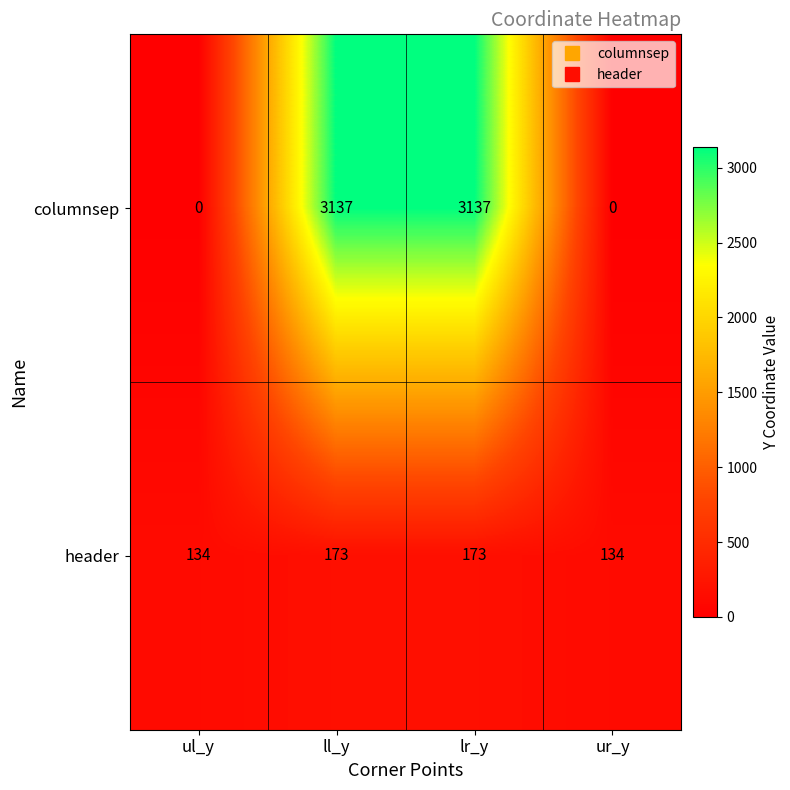

Reading left to right, transcribe all the data shown in this chart.

columnsep: 0	3137	3137	0
header: 134	173	173	134